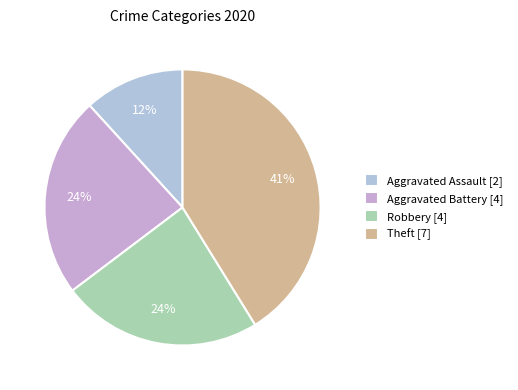

How many slices are in this pie chart?

4